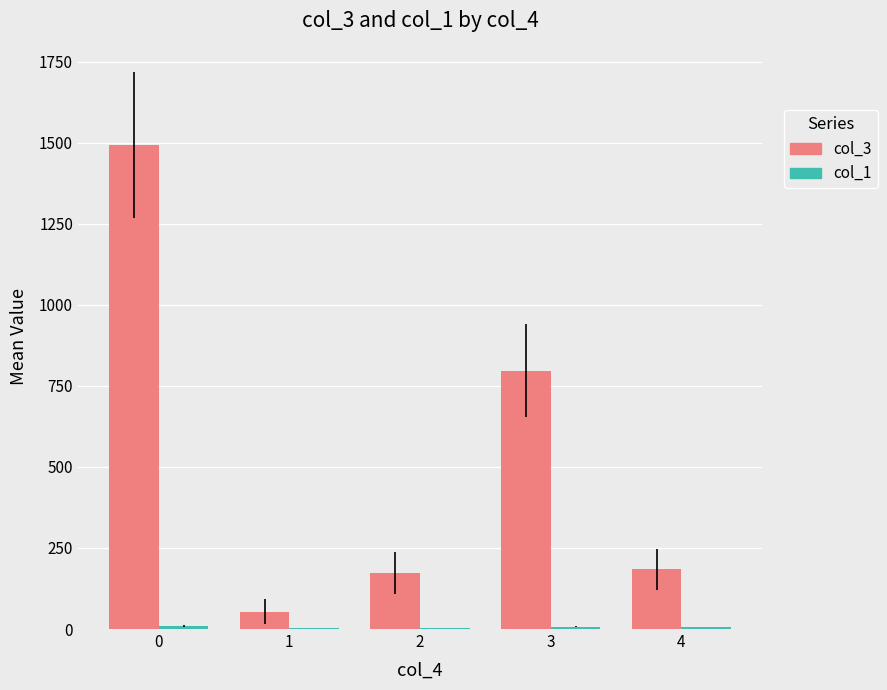

How many groups of bars are there?

5